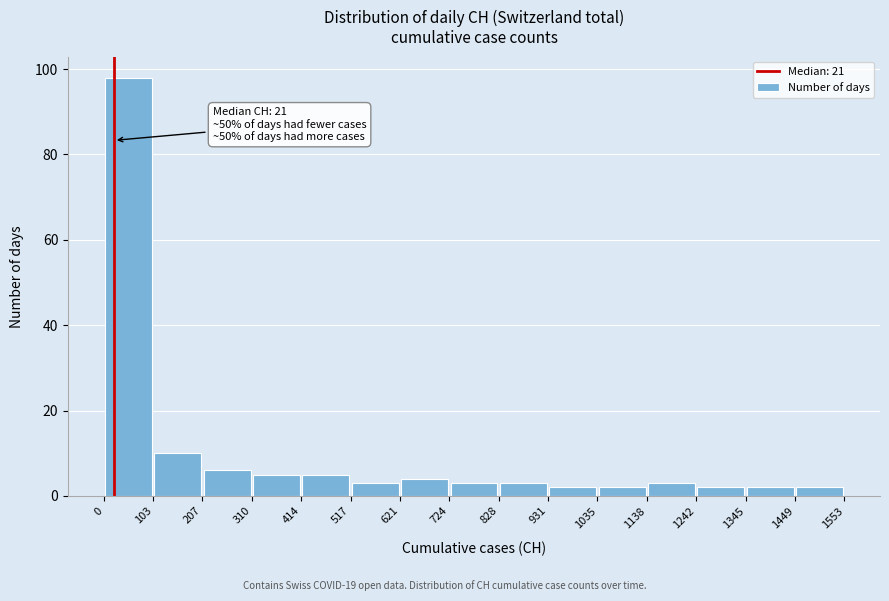

Over which range of the x-axis is the bar tallest?

0 to 103